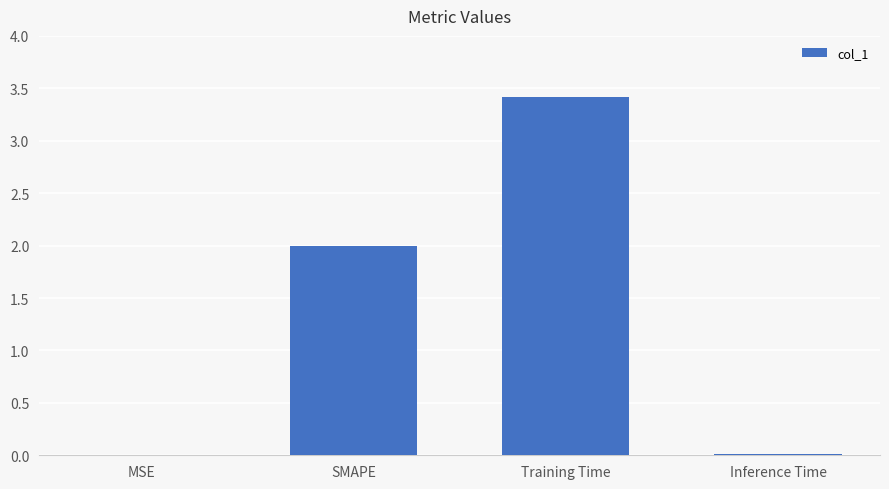

Which has a higher value, MSE or SMAPE?

SMAPE